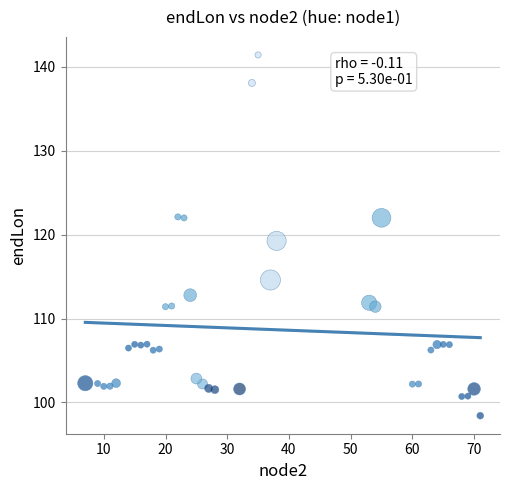

What is the range of X values (max minus min)?

64.0